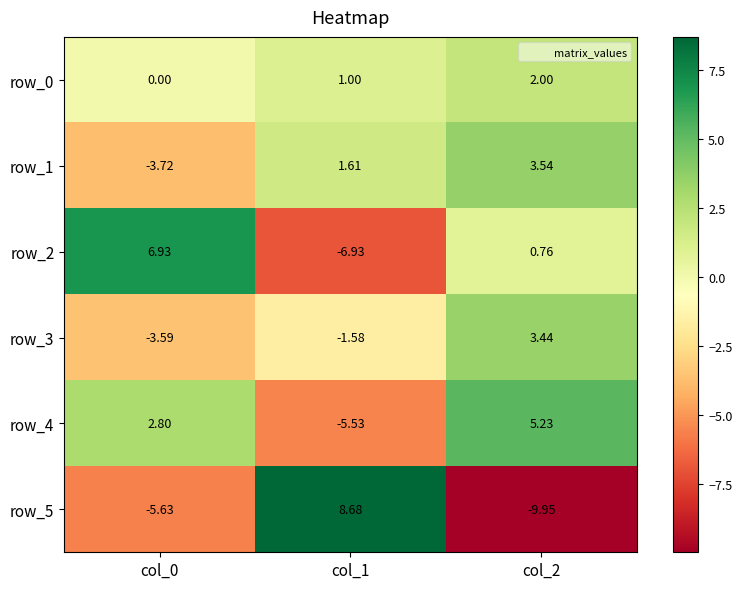

What is the greatest value displayed?

8.7